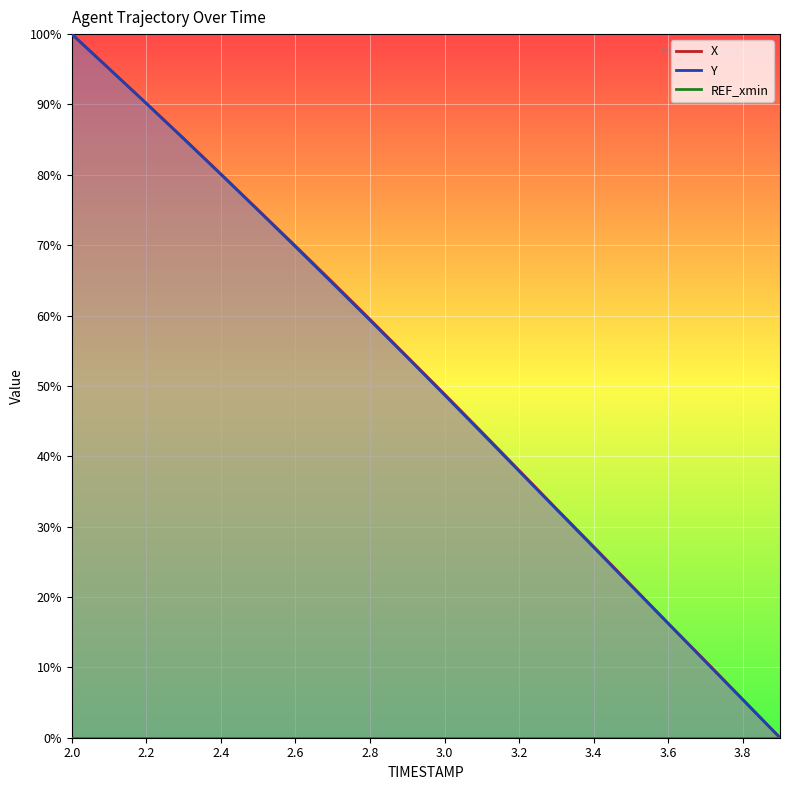

What value does the X series have at 3.4?

27.2